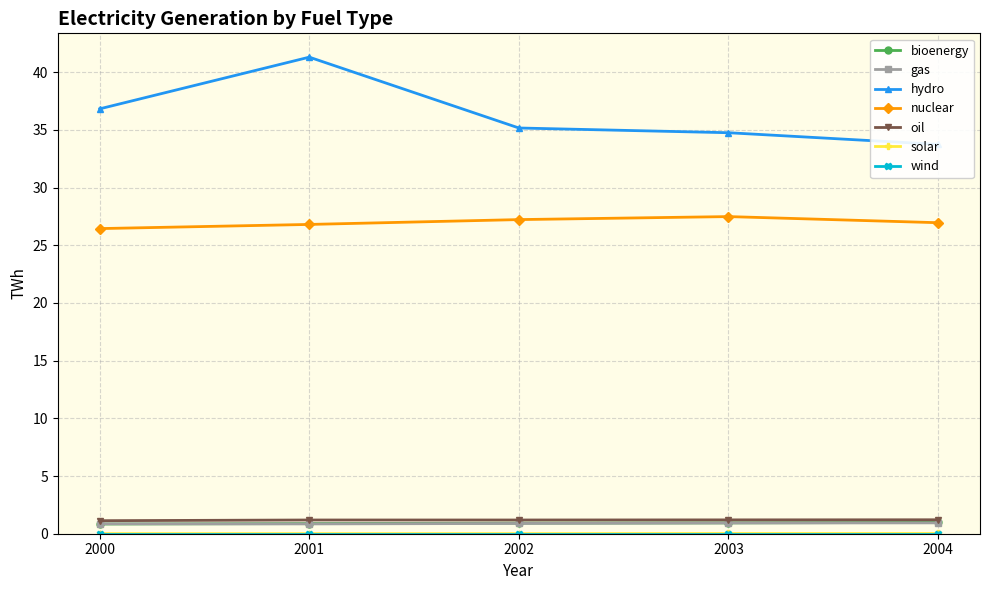

At which label is oil closest to 1?

2000